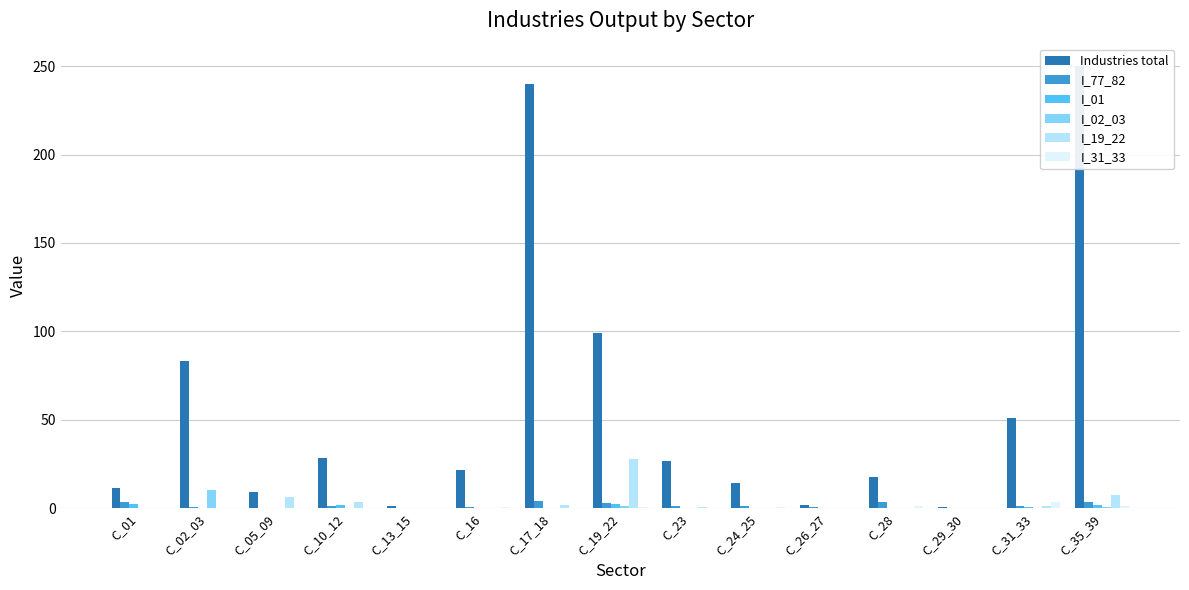

Which series has the widest spread of values?

Industries total